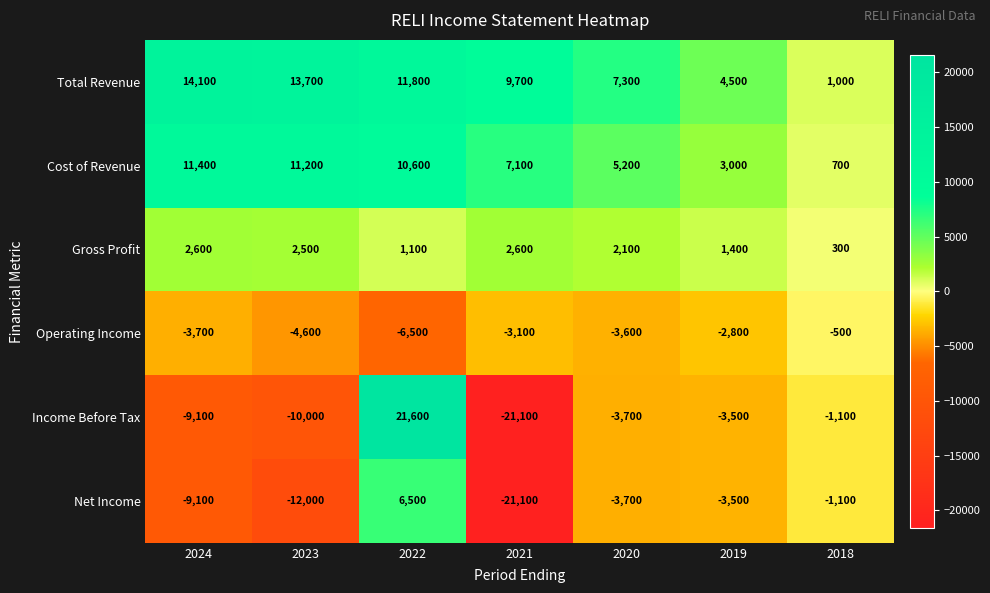

Which series has the largest range (max minus min)?

Income Before Tax